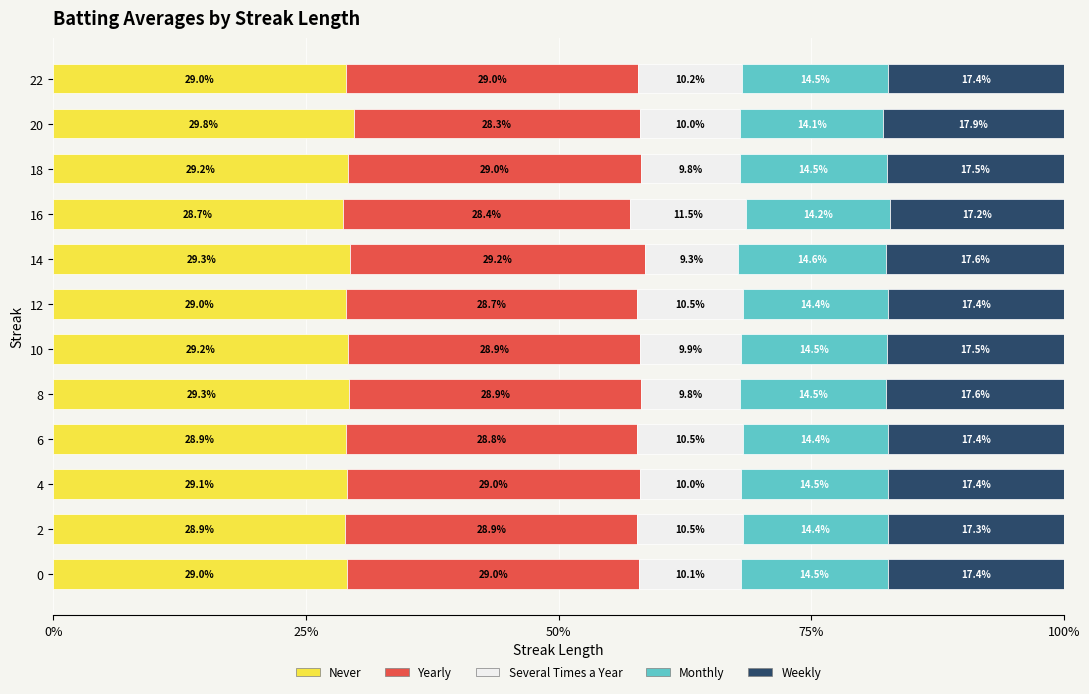

The value of Never at 12 is 0.3. True or false?

True